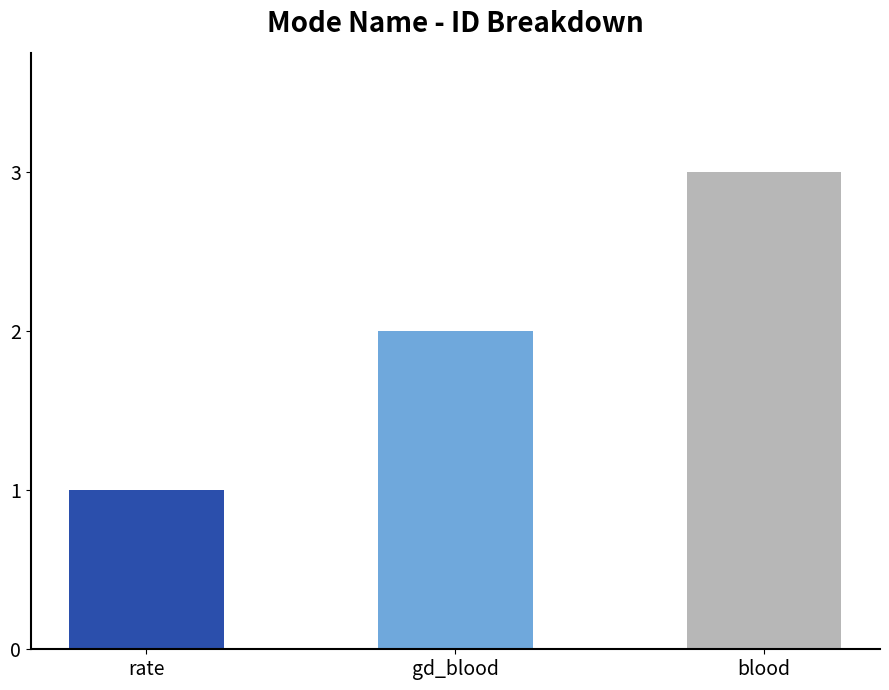

Does the chart contain stacked bars?

No